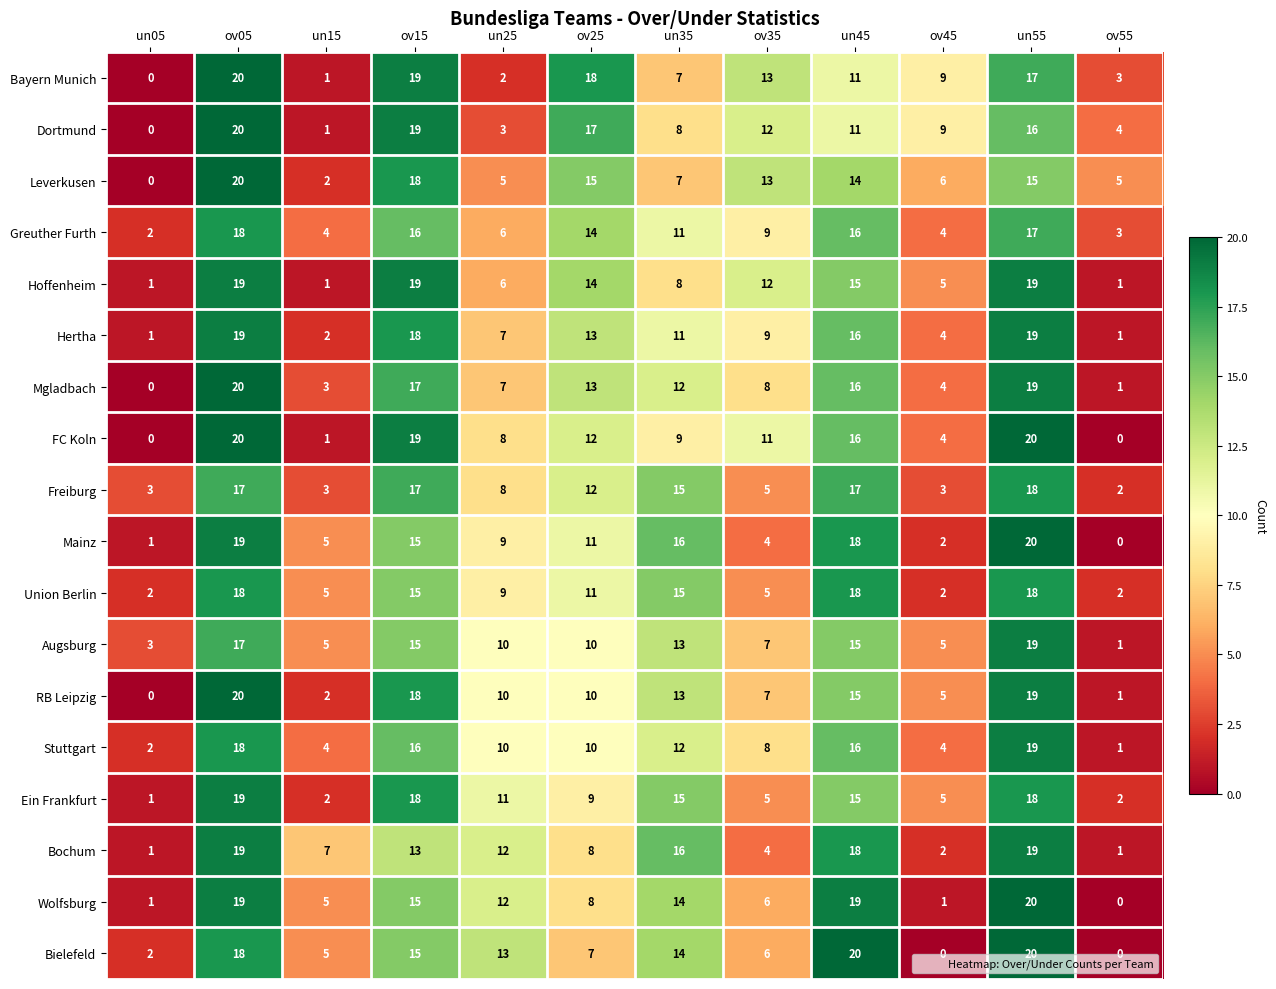

At how many categories does at least one series exceed 4?

11